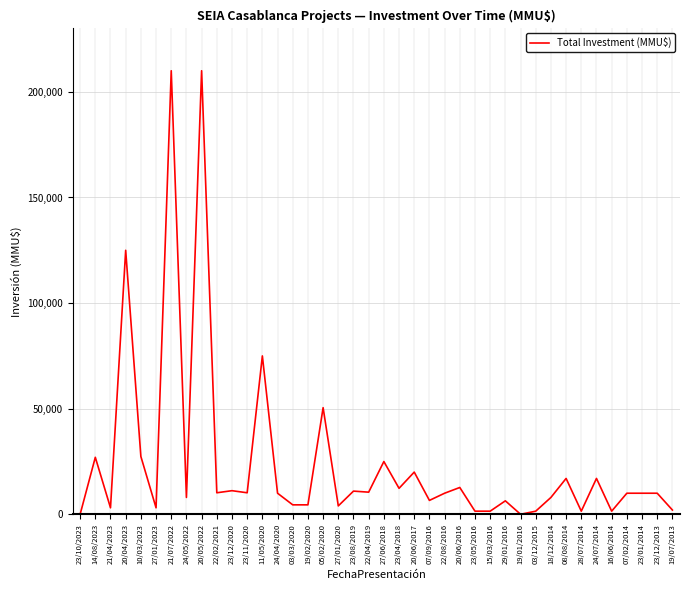

Where is the data nearest to the value 105000?

20/04/2023